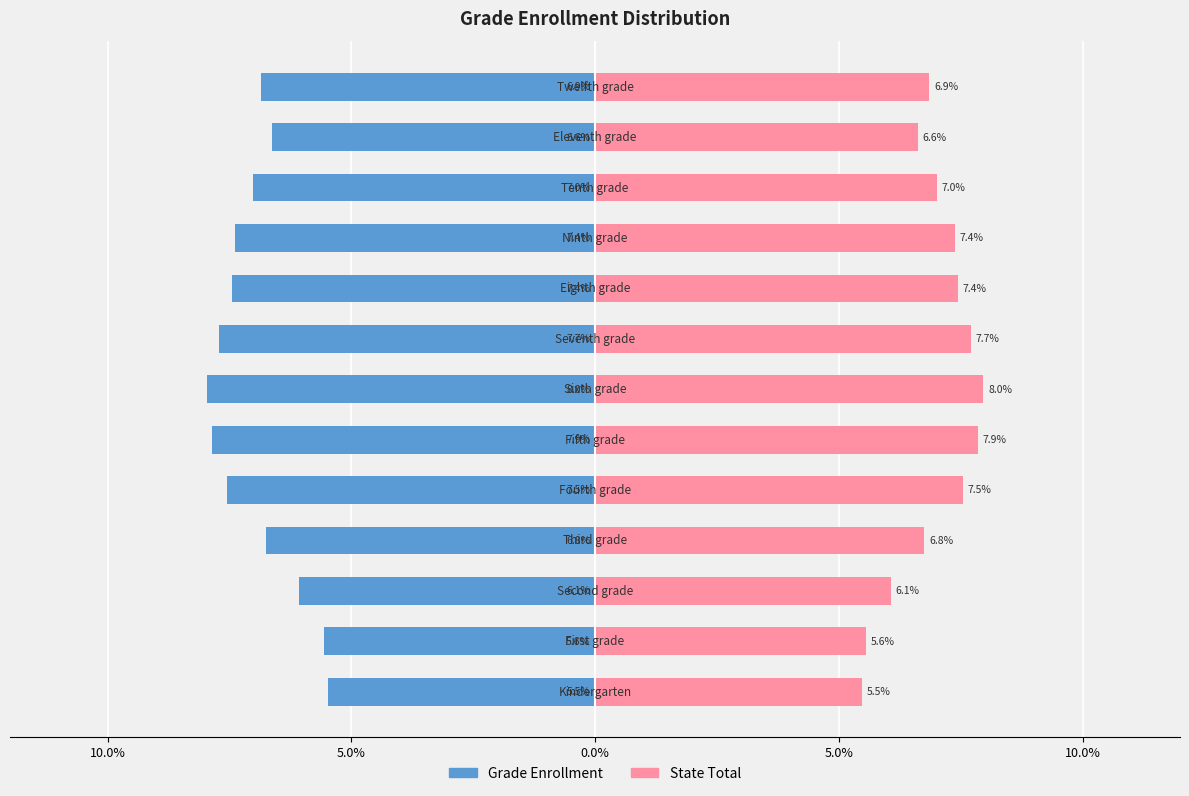

What is the value of the Grade Enrollment bar at the 3rd from the left?

-6.1